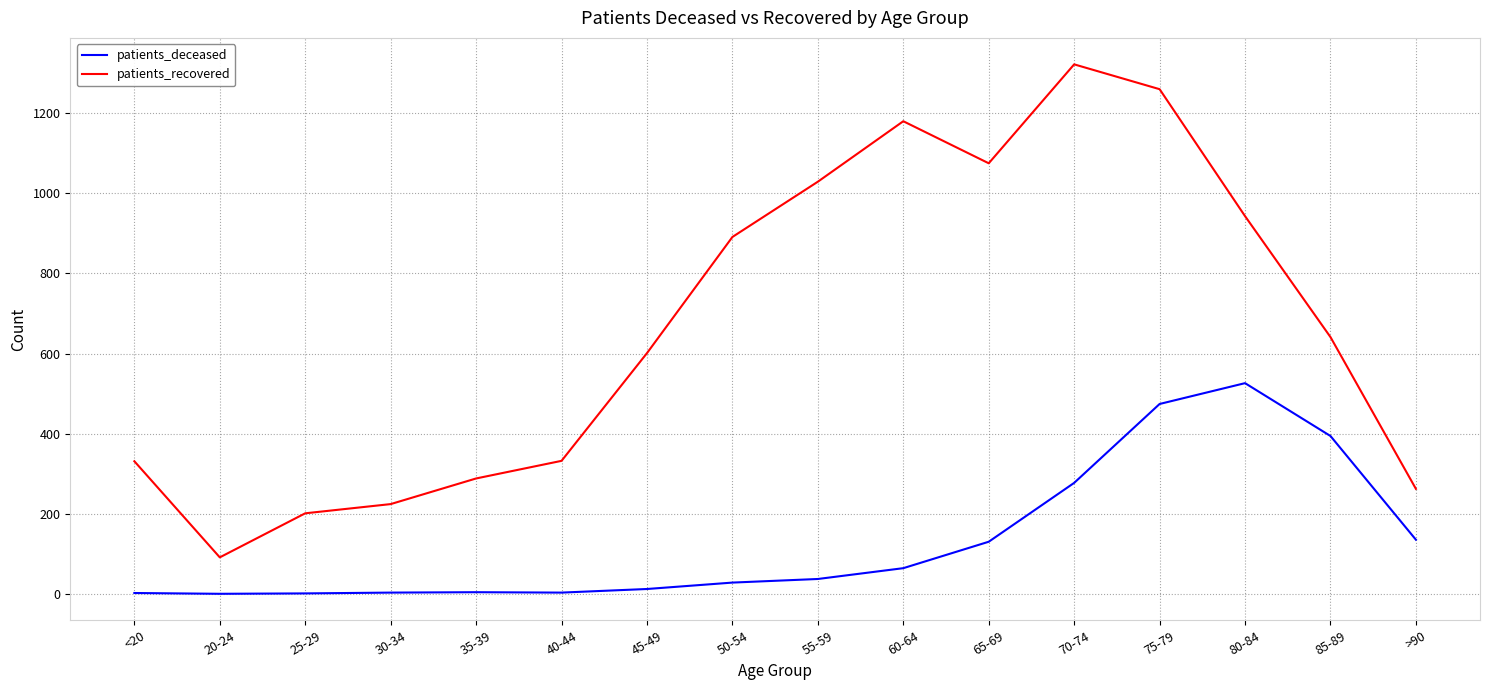

How many distinct data groups are displayed?

2